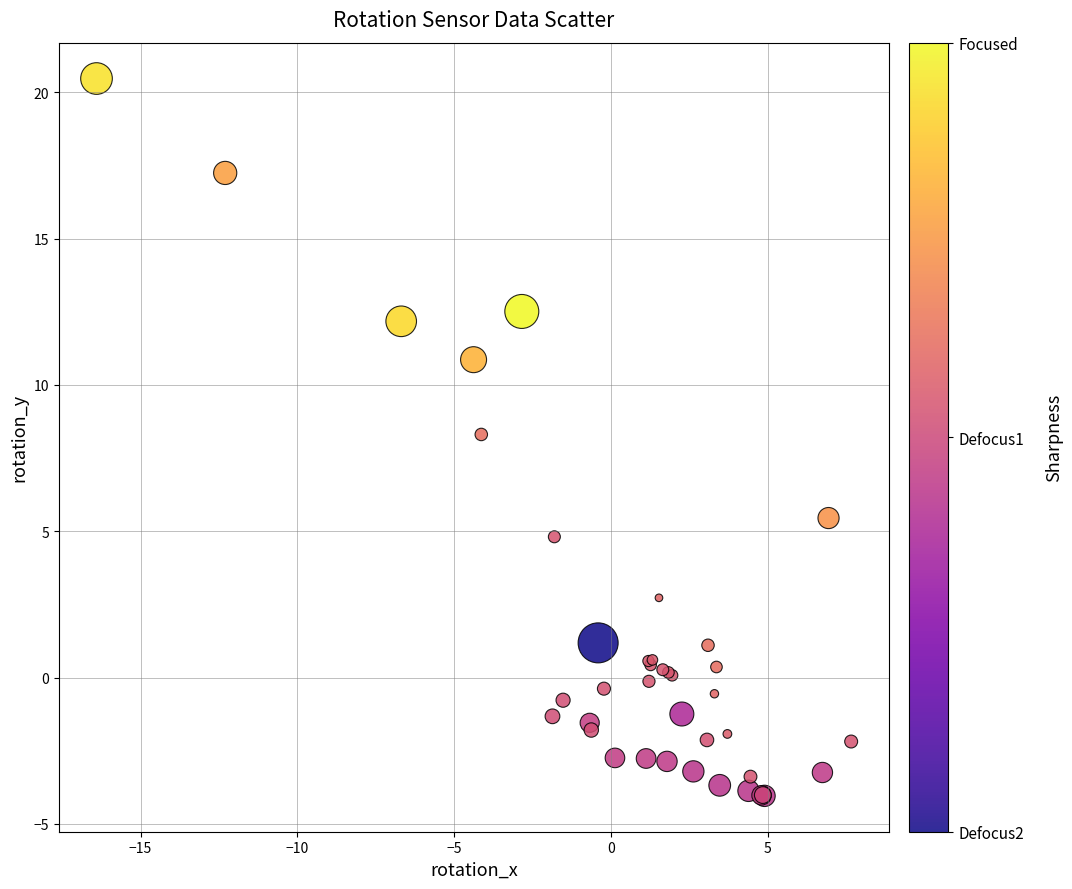

What Y value in the scatter plot is closest to 8?

8.3